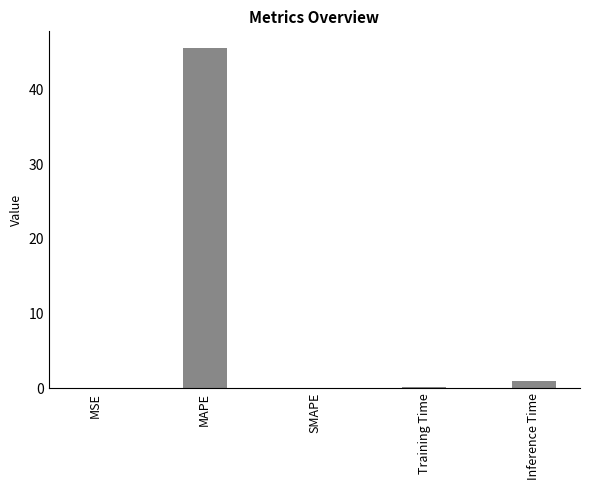

At which label is the value closest to 22?

Inference Time